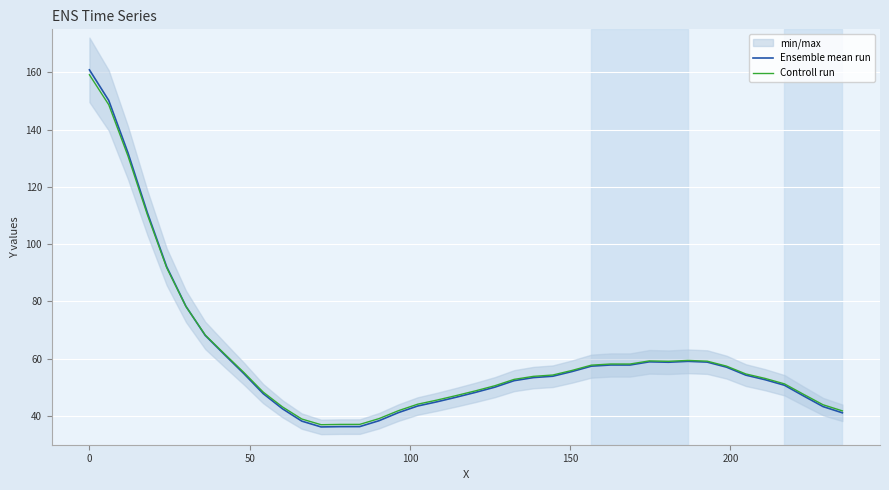

Which series has the largest total across all categories?

Controll run